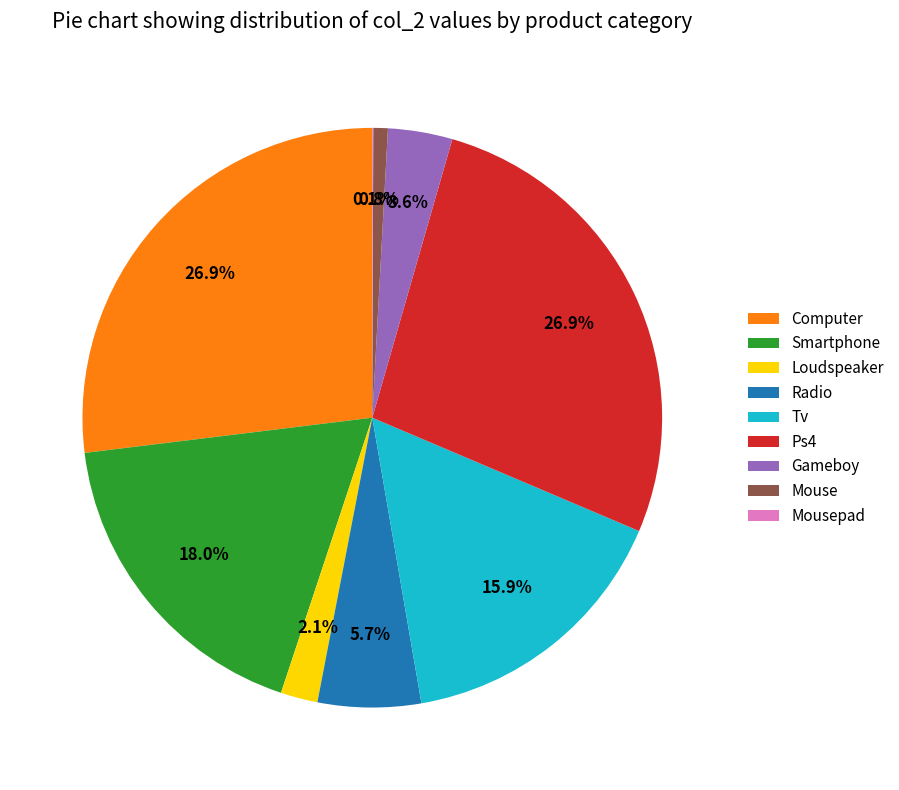

How much of the chart is everything except Computer?

73.1%